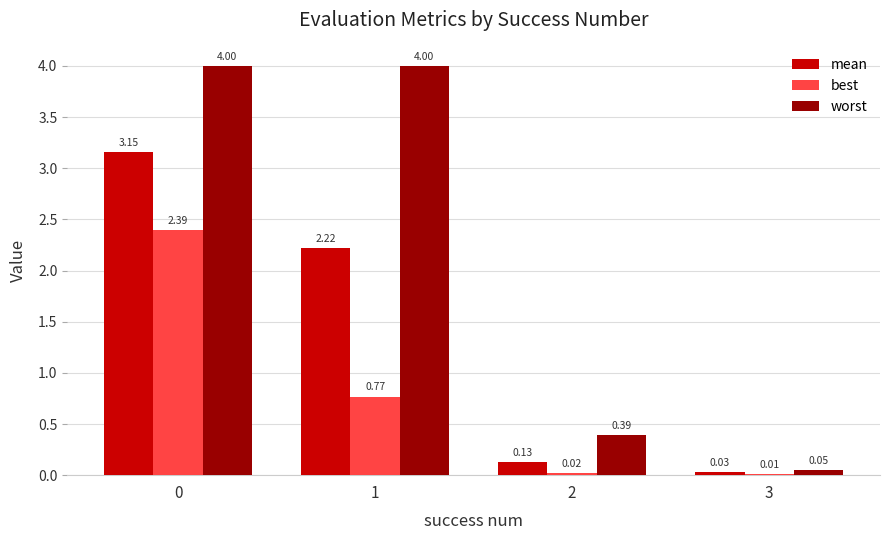

What is the maximum value shown in the chart?

4.0